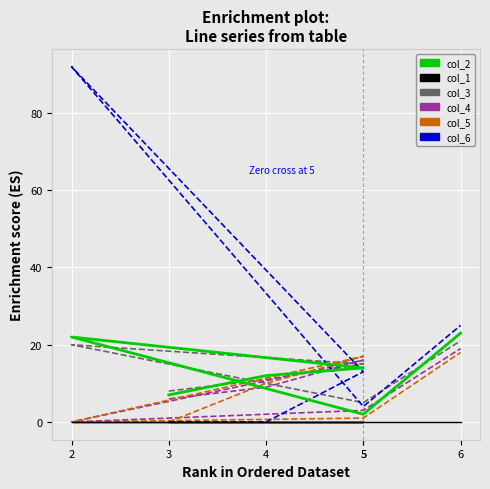

Where is col_2 nearest to the value 12?

4